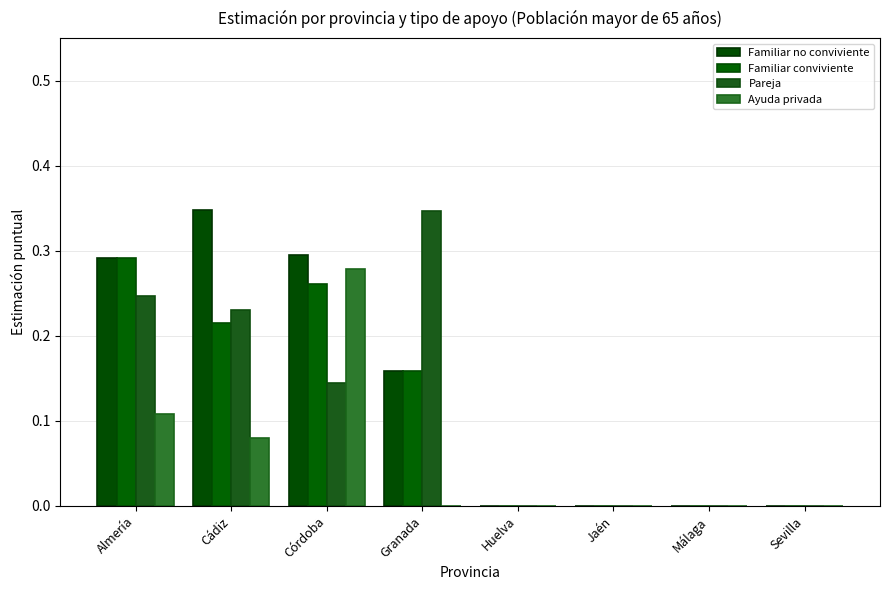

Reading left to right, transcribe all the data shown in this chart.

Familiar no conviviente: Almería=0.3	Cádiz=0.3	Córdoba=0.3	Granada=0.2	Huelva=0.0	Jaén=0.0	Málaga=0.0	Sevilla=0.0
Familiar conviviente: Almería=0.3	Cádiz=0.2	Córdoba=0.3	Granada=0.2	Huelva=0.0	Jaén=0.0	Málaga=0.0	Sevilla=0.0
Pareja: Almería=0.2	Cádiz=0.2	Córdoba=0.1	Granada=0.3	Huelva=0.0	Jaén=0.0	Málaga=0.0	Sevilla=0.0
Ayuda privada: Almería=0.1	Cádiz=0.1	Córdoba=0.3	Granada=0.0	Huelva=0.0	Jaén=0.0	Málaga=0.0	Sevilla=0.0